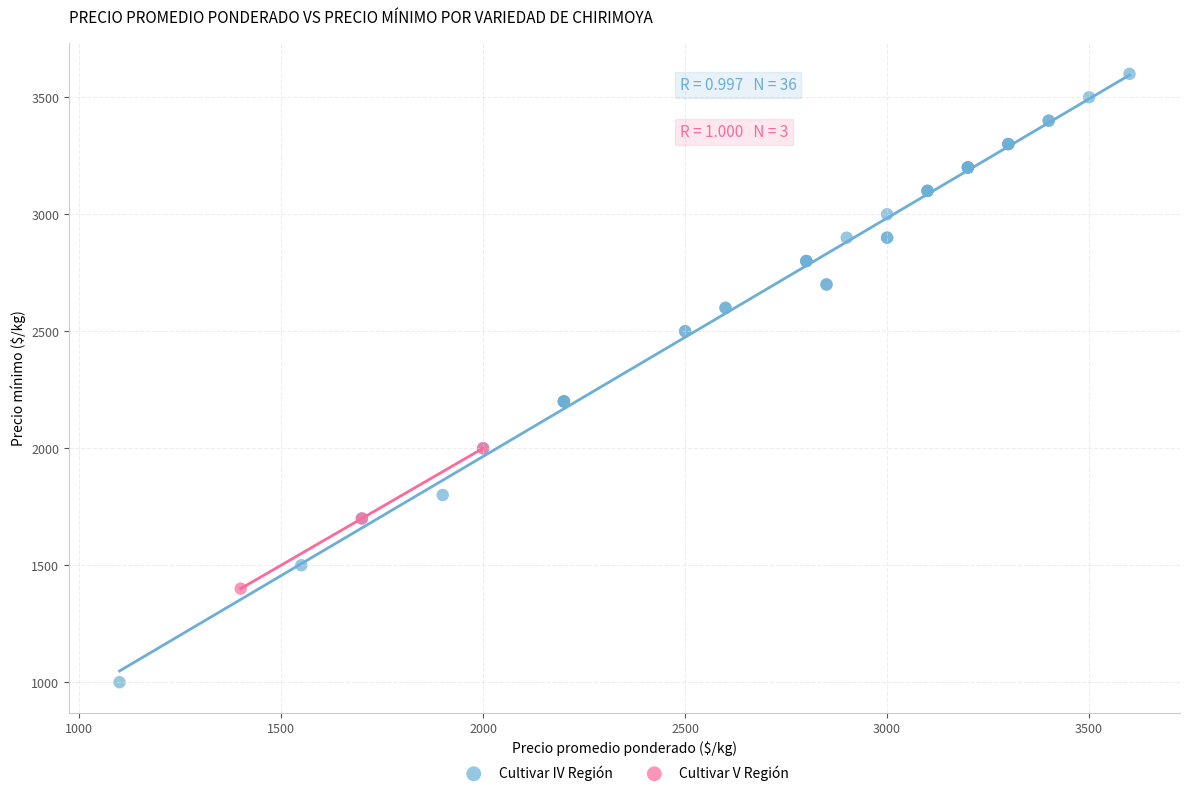

Which series contains the highest Y value?

Cultivar IV Región